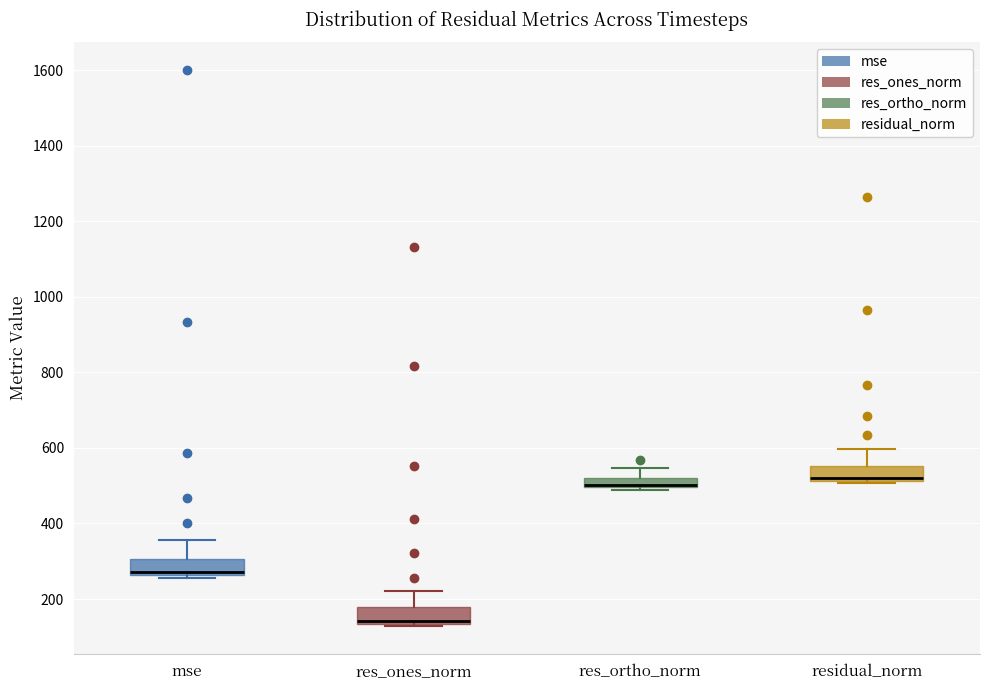

Where does the upper whisker of the box for res_ones_norm end on the y-axis? The values are not printed on the chart, so give them approximately, as read against the axis.

220